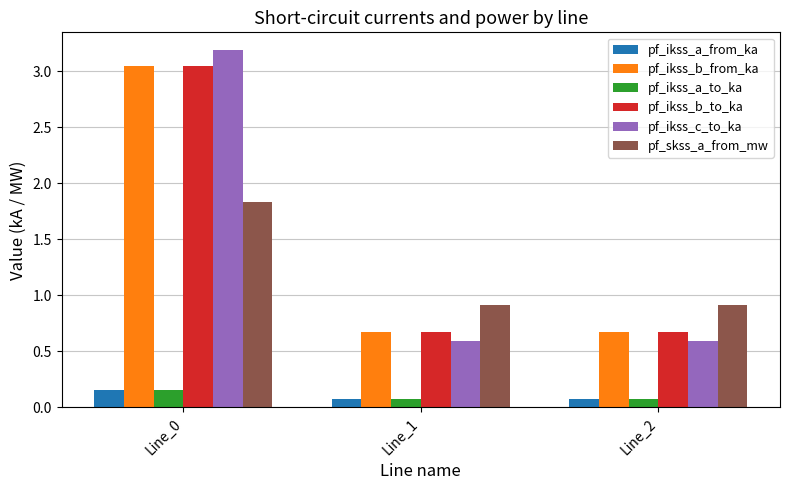

The pf_skss_a_from_mw series shows 1.6 at Line_2. True or false?

False